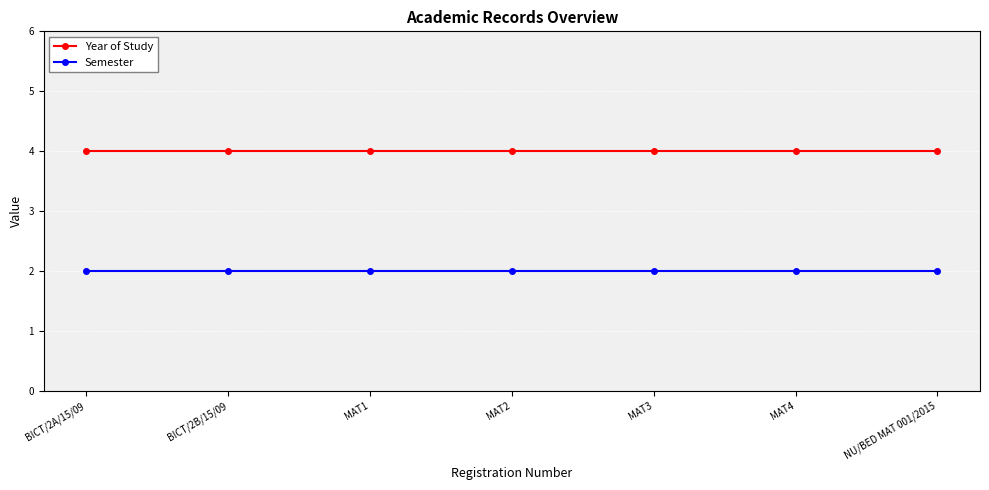

At how many categories does at least one series exceed 3?

7